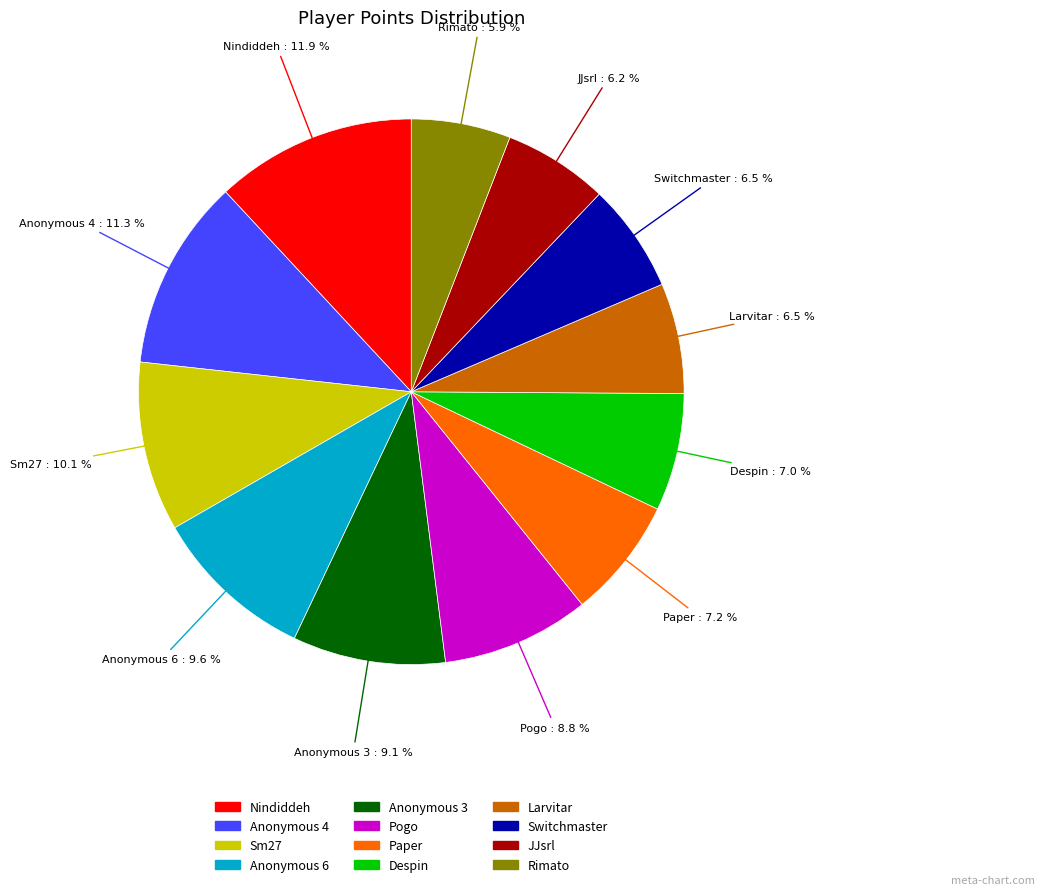

Is there a majority slice in this chart?

No